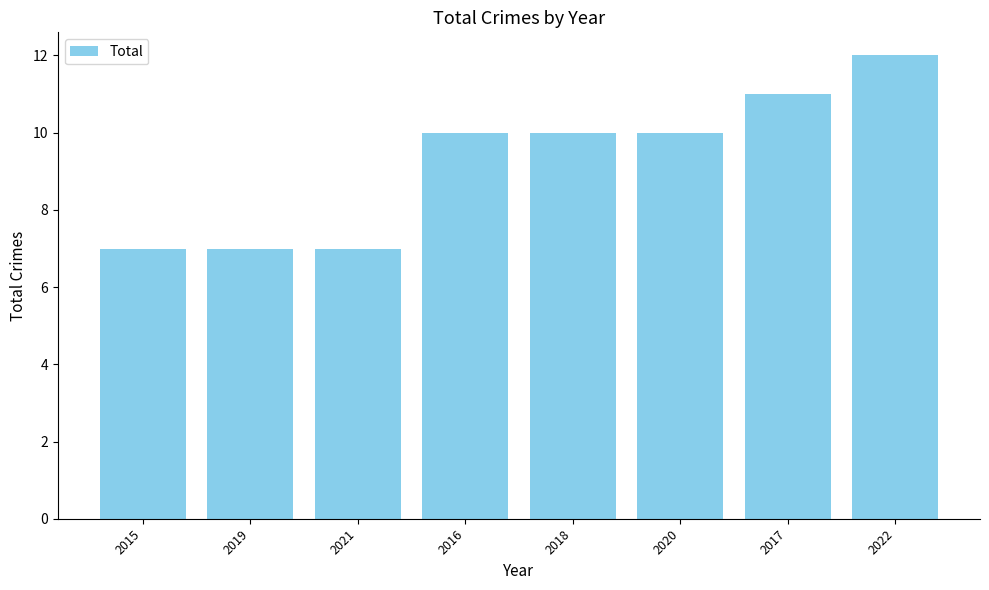

Reading left to right, extract all data points from this chart.

7	7	7	10	10	10	11	12